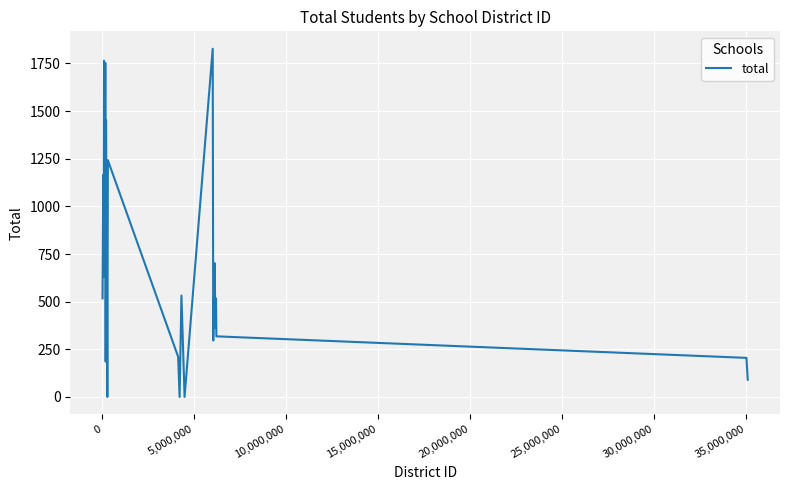

What is the difference between the maximum and minimum values?

1827